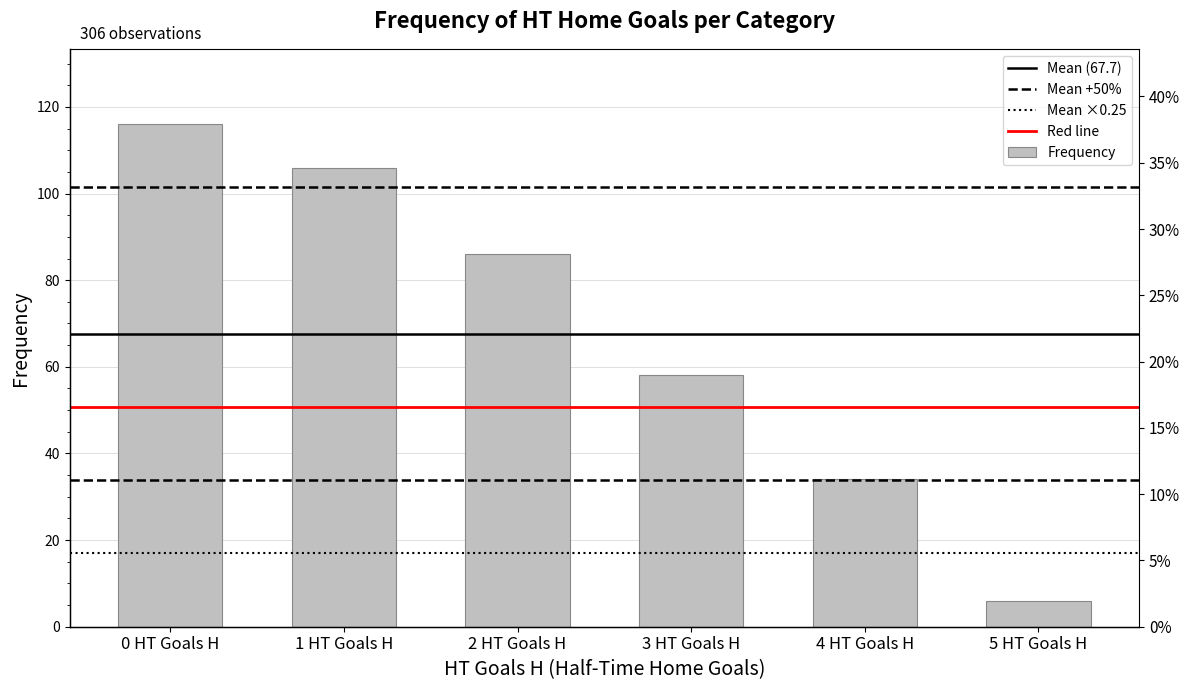

Is it true that the value at 1 HT Goals H is 106?

True